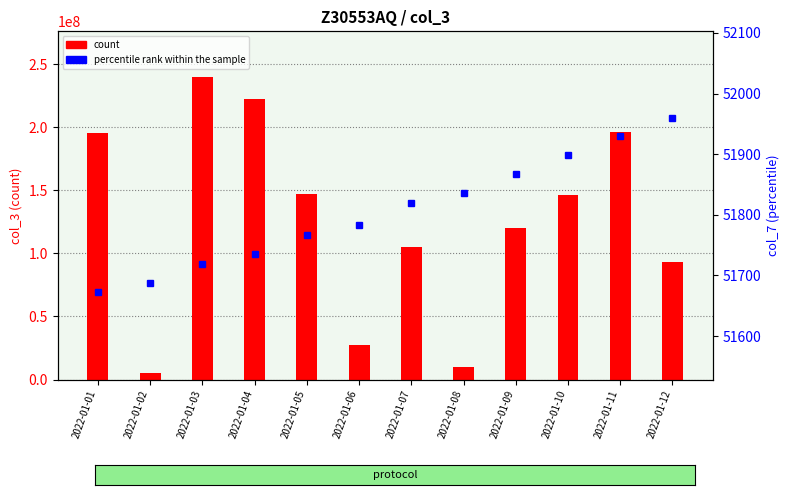

Is it true that percentile rank within the sample equals 78125 at 2022-01-08?

False